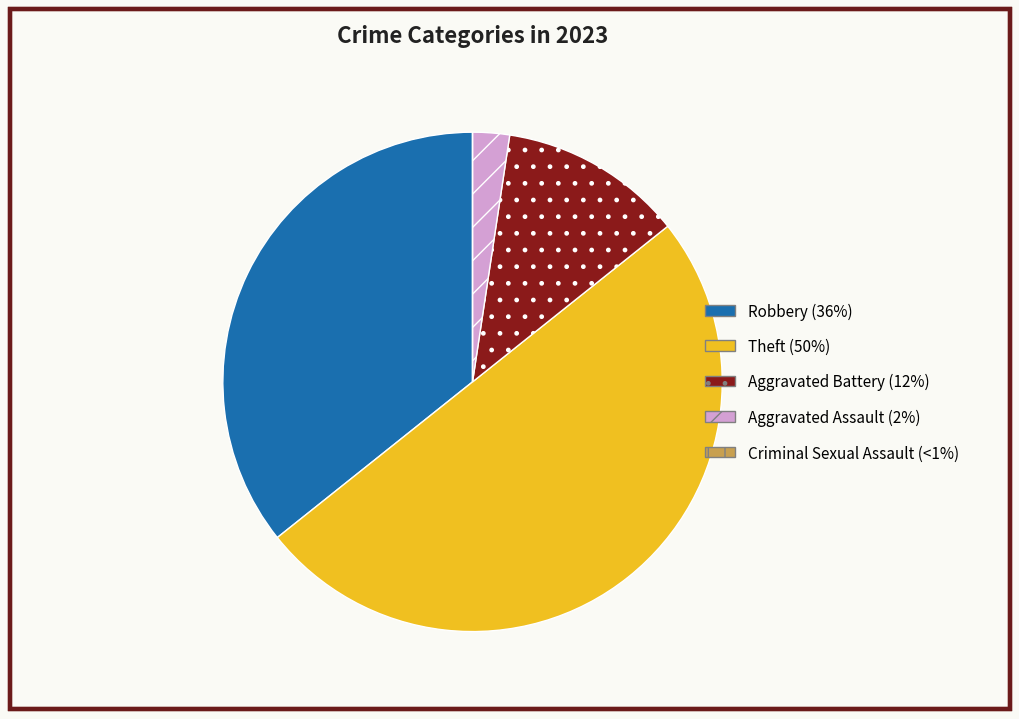

What is the largest slice in the pie chart?

Theft